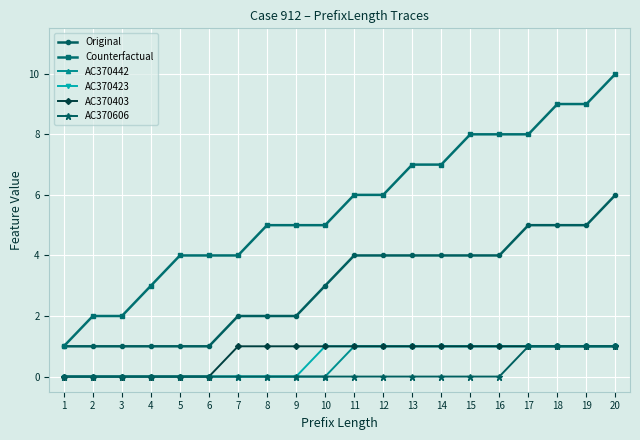

The value of AC370606 at 17 is 1. True or false?

True